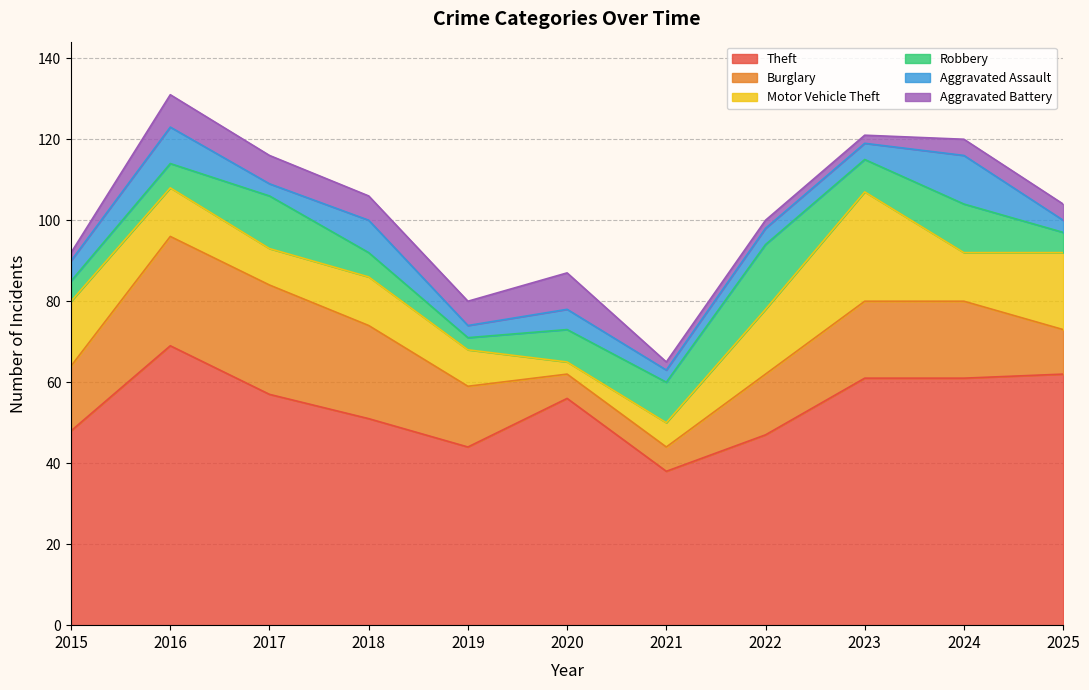

What is the approximate value of Aggravated Battery at 2025?

4